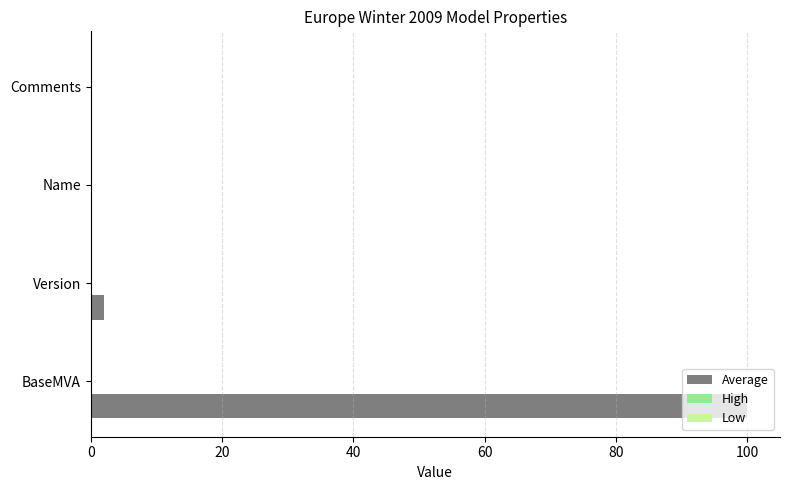

What value does the data have at BaseMVA, to the nearest 5?

100